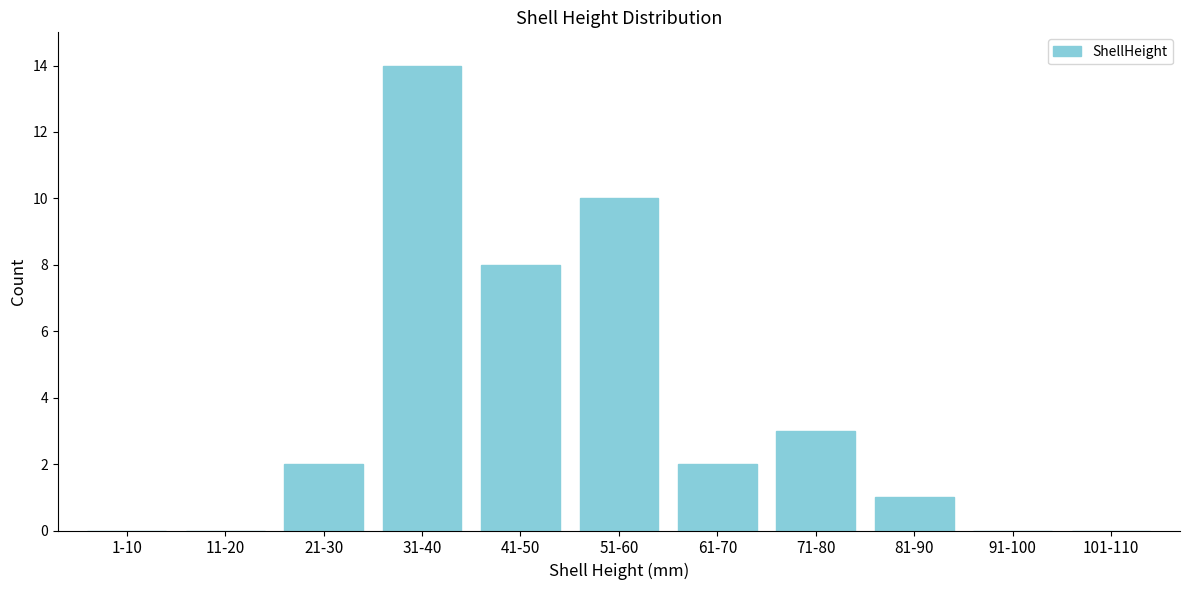

Reading left to right, list all the values displayed in this chart.

1-10=0	11-20=0	21-30=2	31-40=14	41-50=8	51-60=10	61-70=2	71-80=3	81-90=1	91-100=0	101-110=0